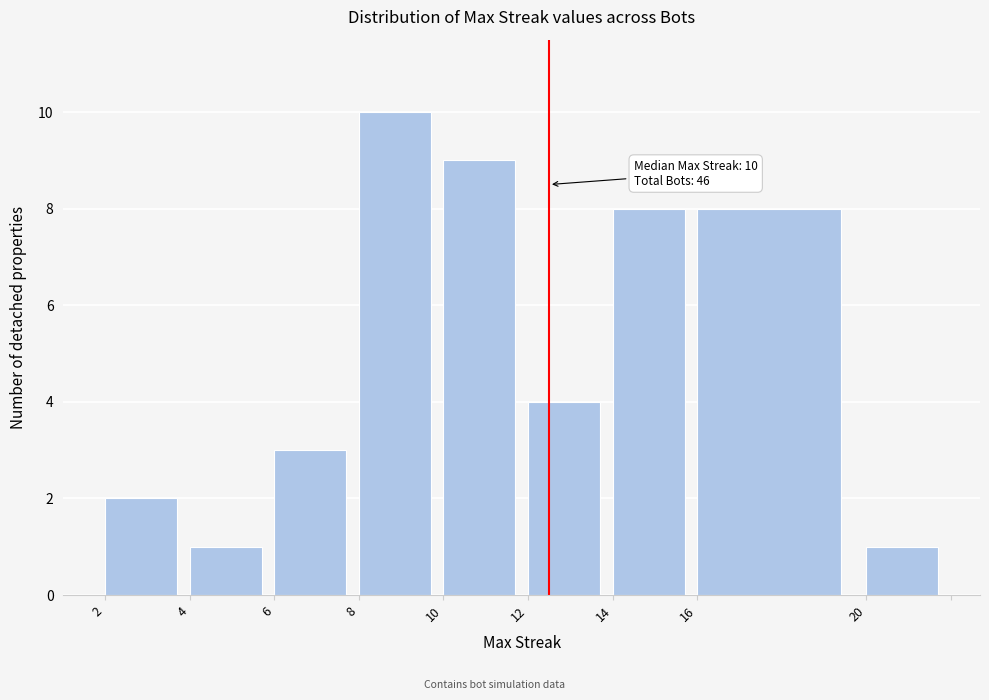

Reading right to left, what are all the values shown in this chart?

20=1	16=8	14=8	12=4	10=9	8=10	6=3	4=1	2=2